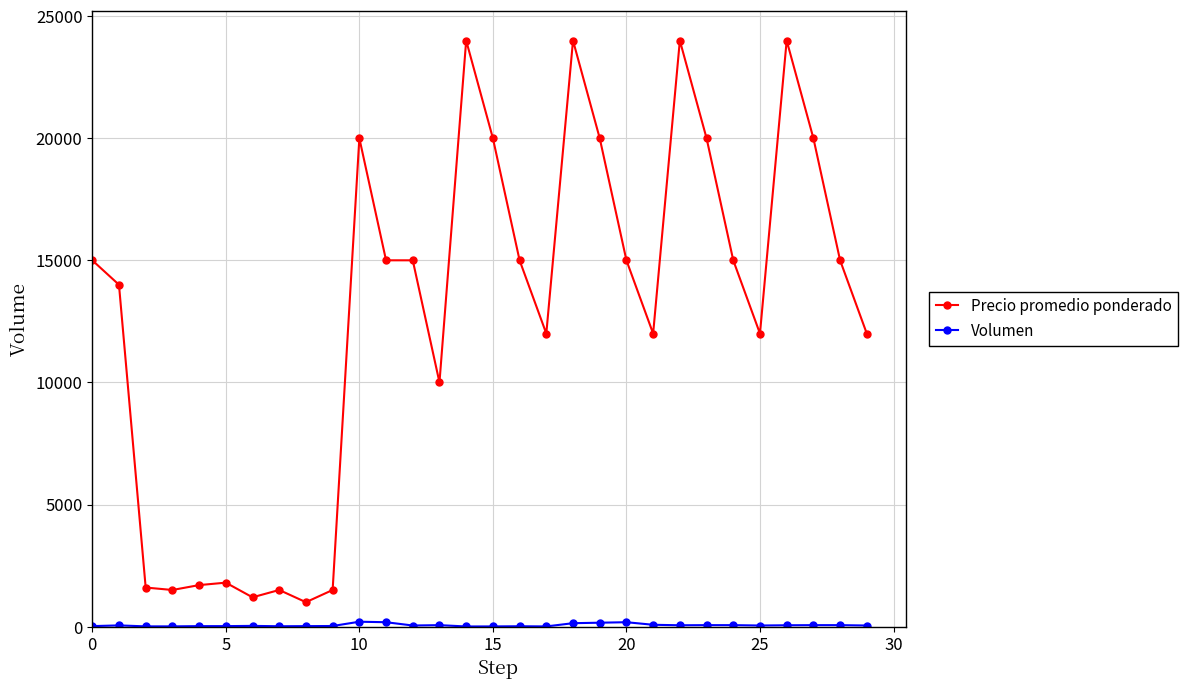

What is the sum of all Precio promedio ponderado values?

384800